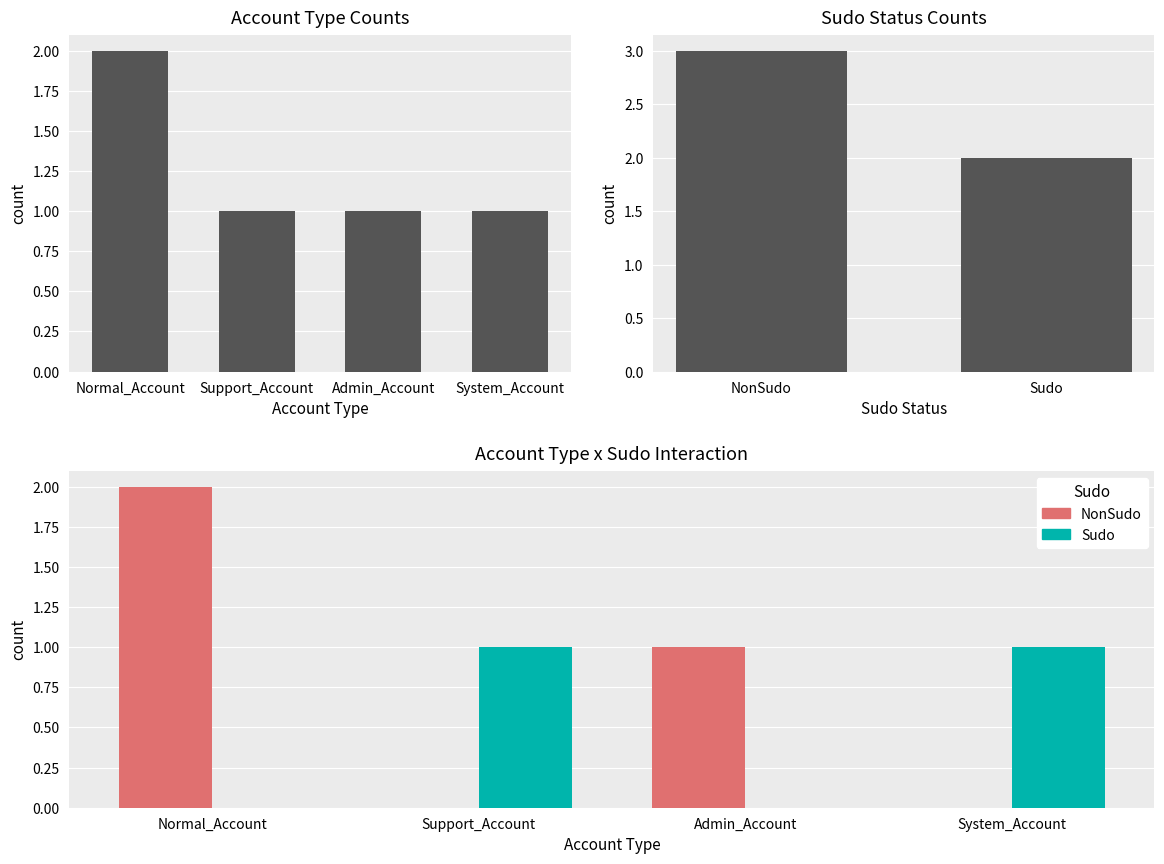

At which label does Support_Account reach its minimum?

Sudo